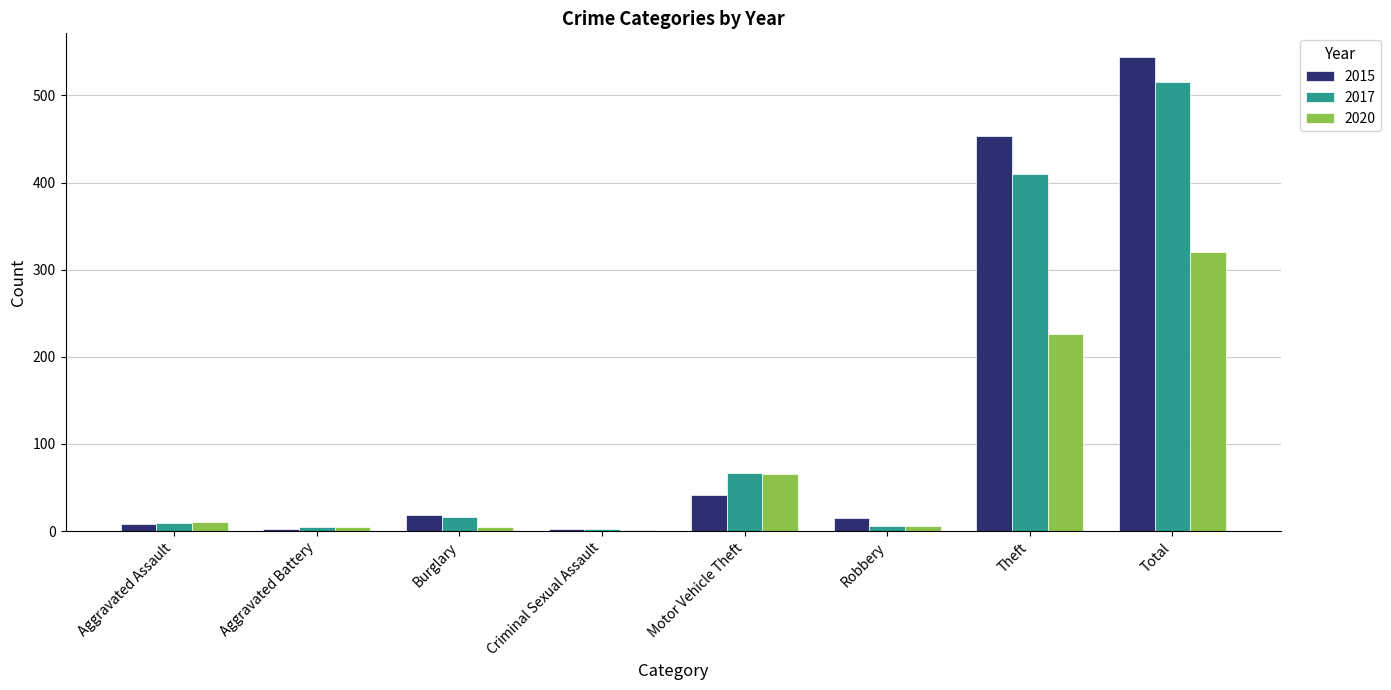

The 2015 series shows 42 at Motor Vehicle Theft. True or false?

True